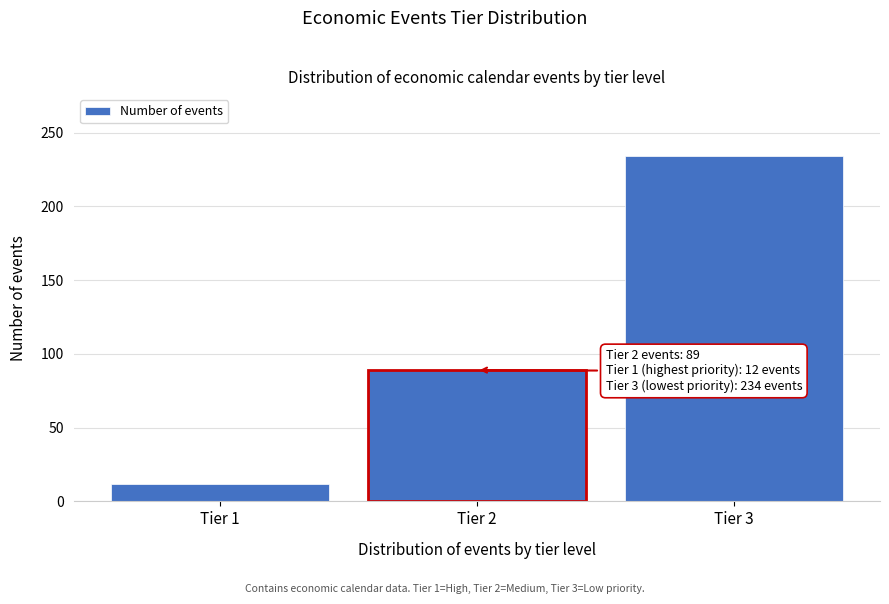

Reading right to left, what are all the values shown in this chart?

234	89	12